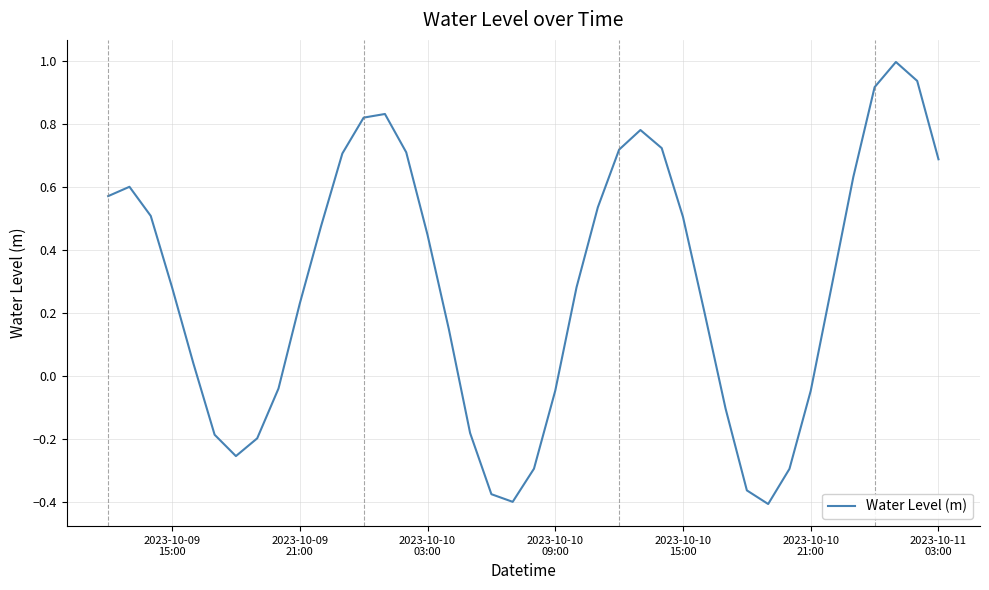

What is the maximum value shown in the chart?

1.0